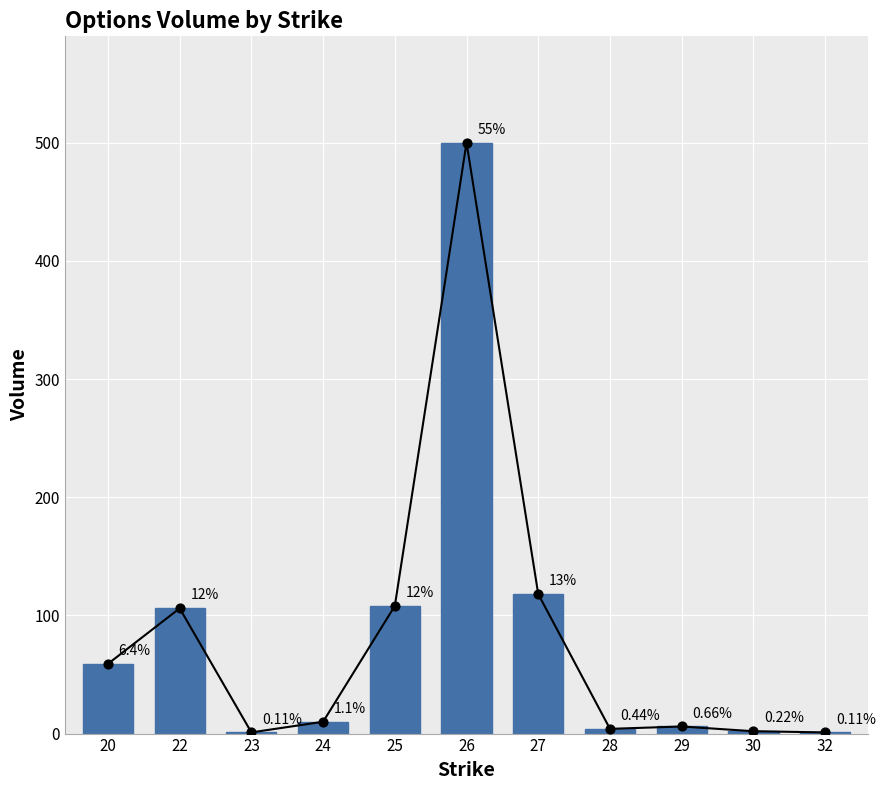

Between 24 and 28, which is larger?

24